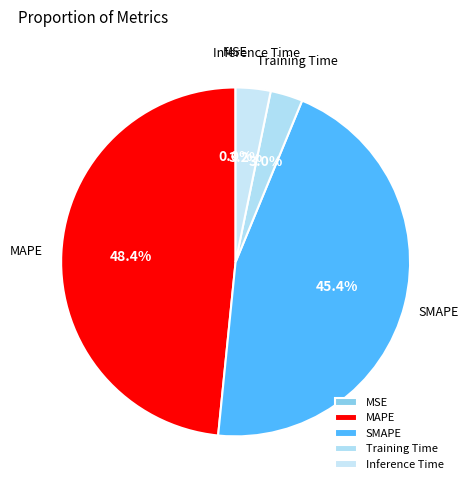

What is the total percentage of Training Time and MAPE?

51.4%